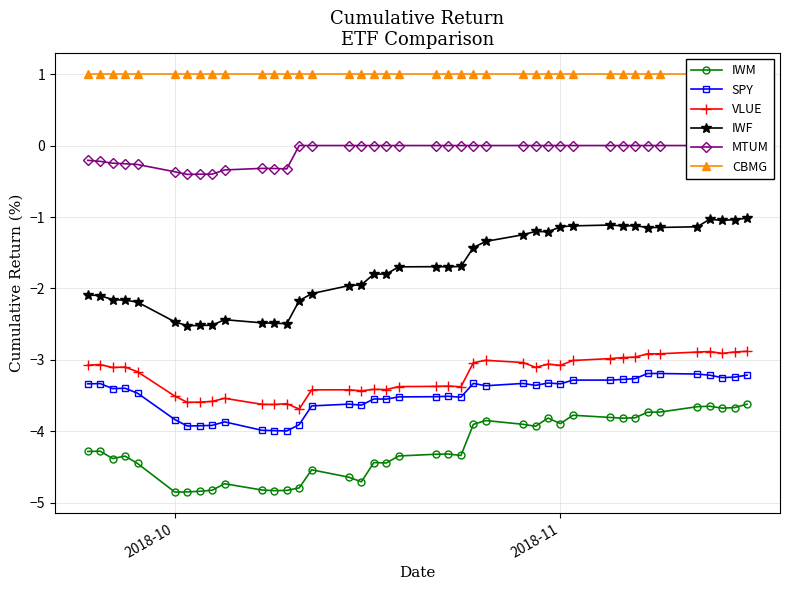

What is the minimum value shown in the chart?

-4.8